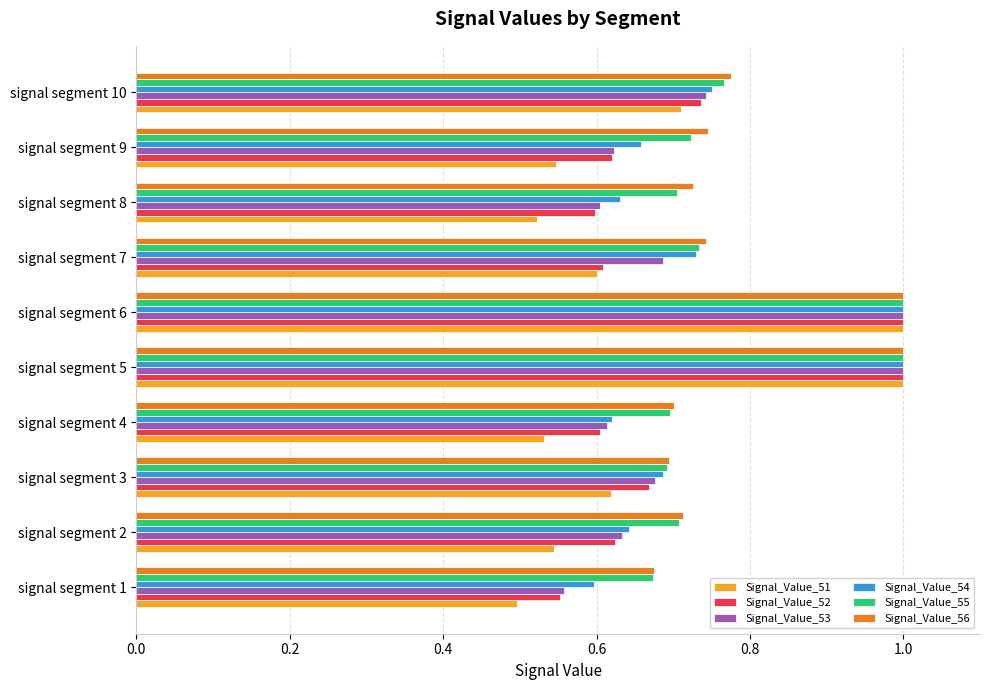

At which label is Signal_Value_52 closest to 0?

signal segment 1